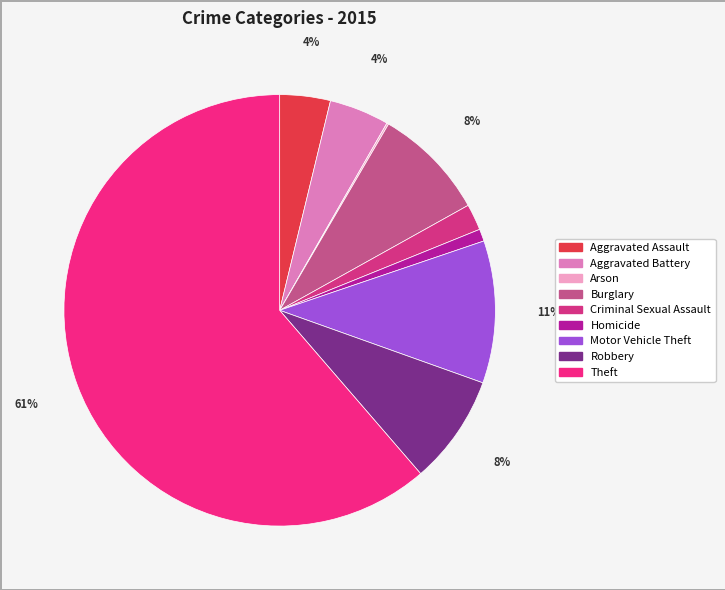

Which category has the smallest portion of the pie?

Arson